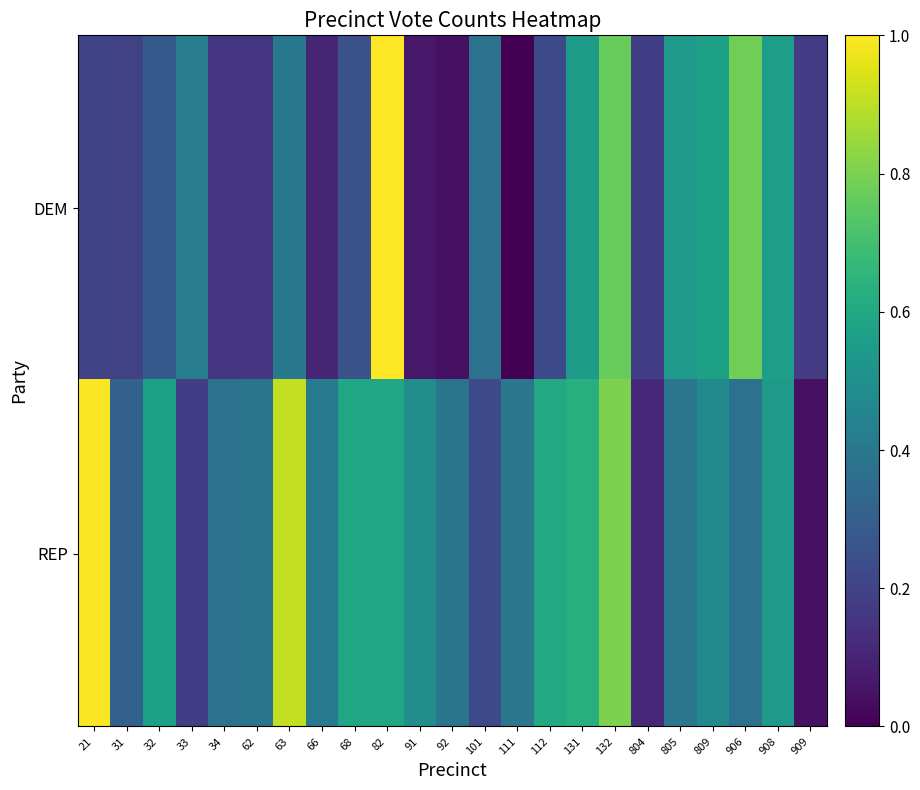

Rank the series at 32 from highest to lowest value.

REP, DEM